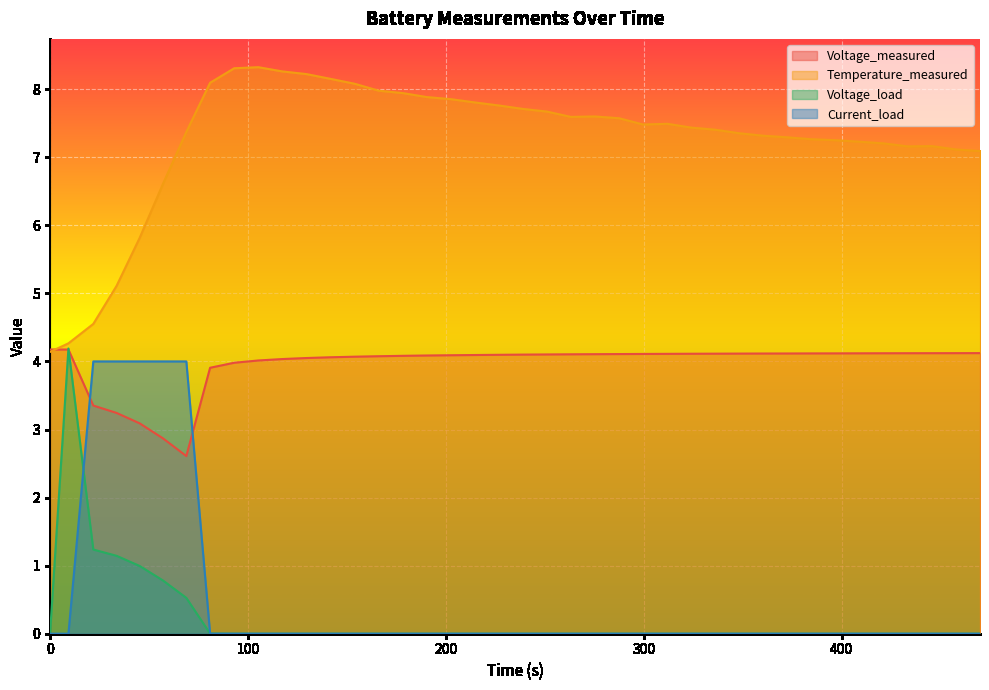

Rank the series by their maximum value, from highest to lowest.

Temperature_measured, Voltage_load, Voltage_measured, Current_load